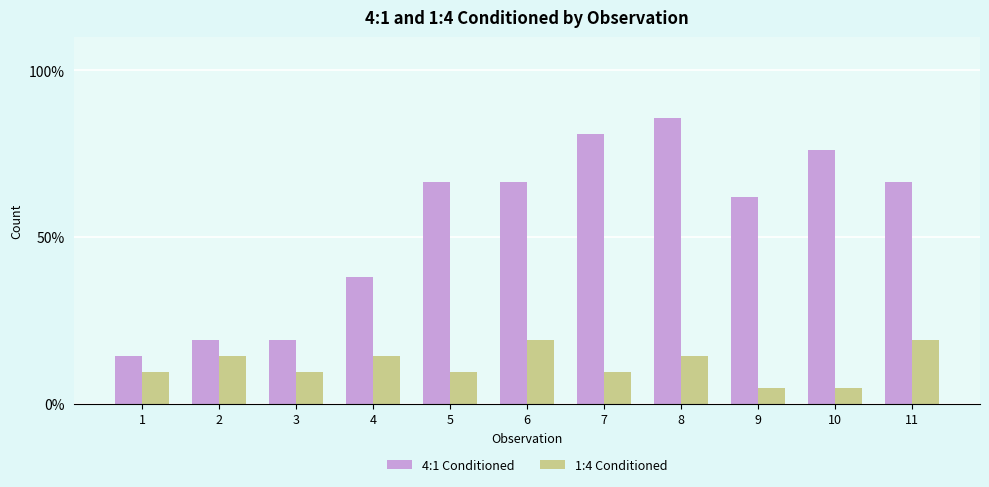

What is the difference between the highest and lowest values at 9?

57.1